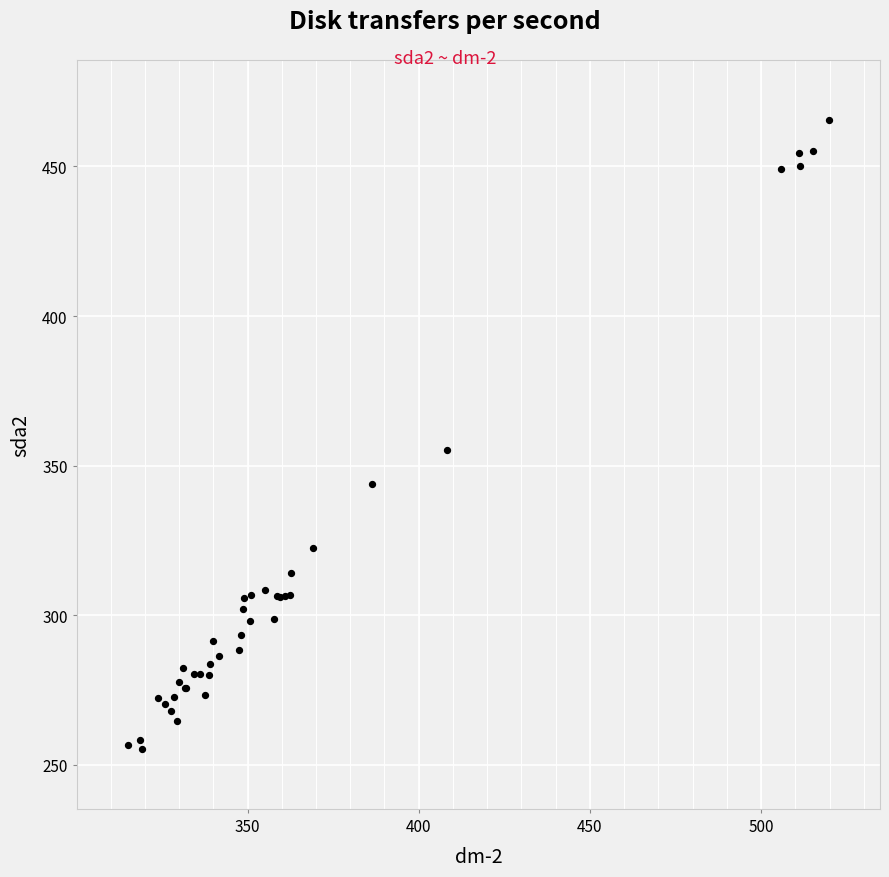

What Y value in the scatter plot is closest to 360?

355.1